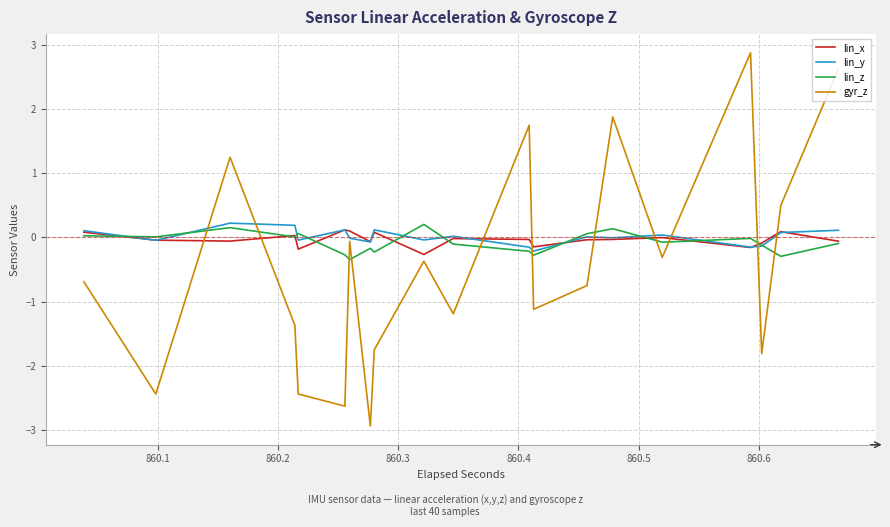

What is the smallest value displayed?

-2.9